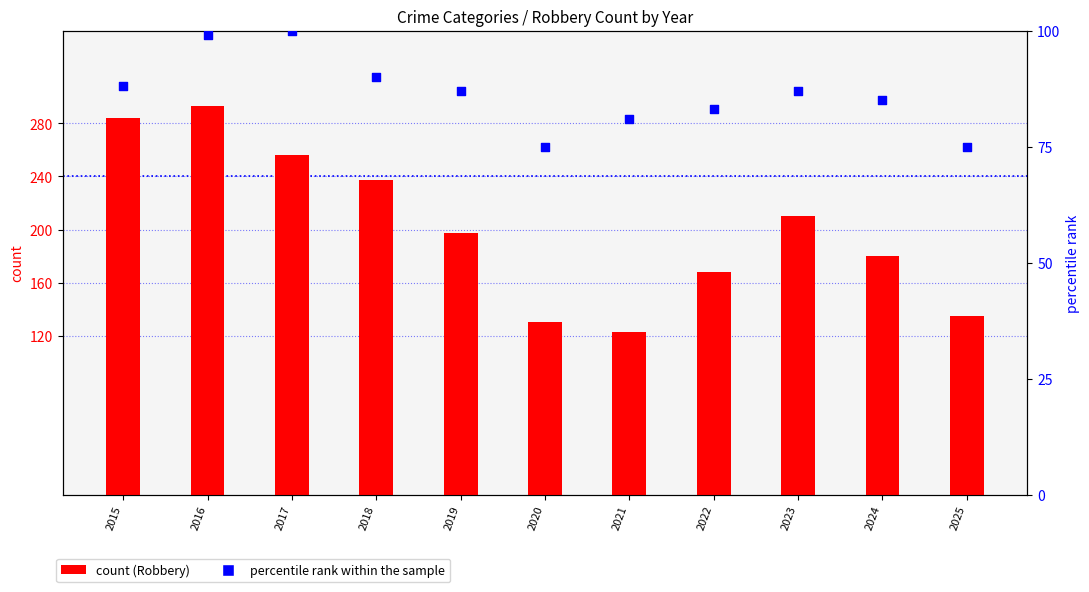

At how many categories does at least one series exceed 206?

5